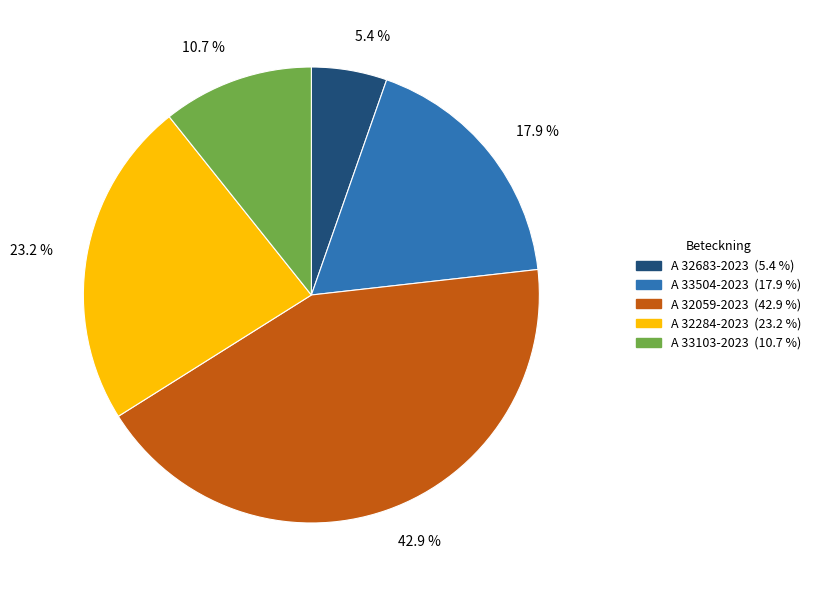

True or false: A 32284-2023 accounts for 37% of the total.

False